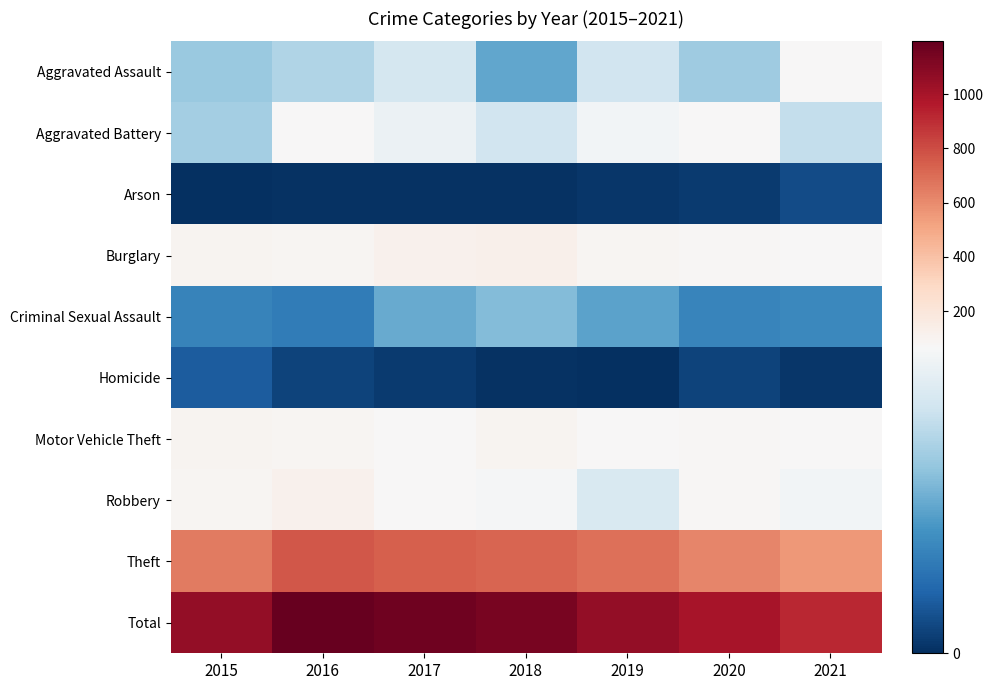

Which series has the largest total across all categories?

Total